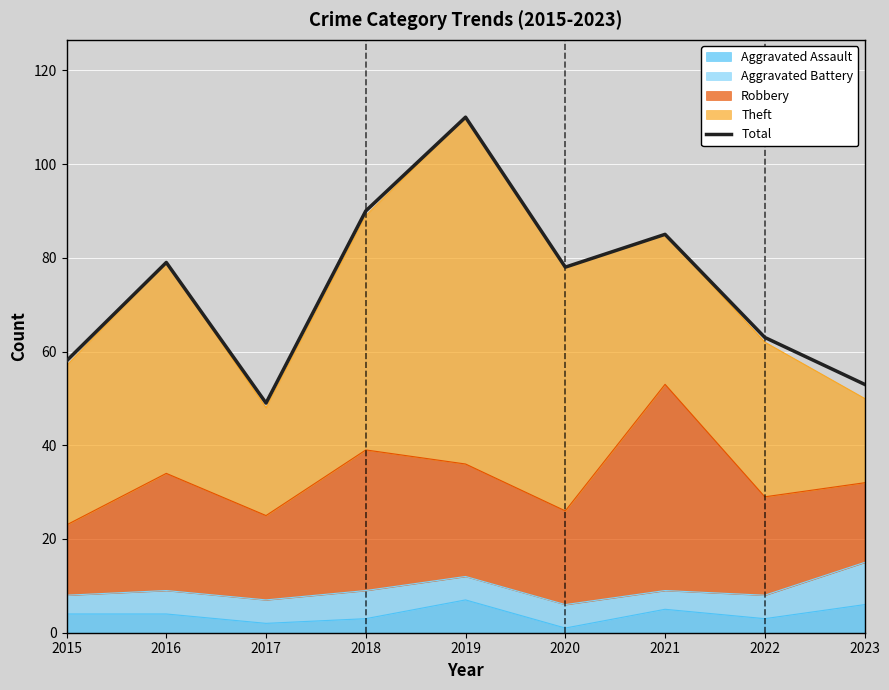

At which category does the data reach its first local valley?

2017